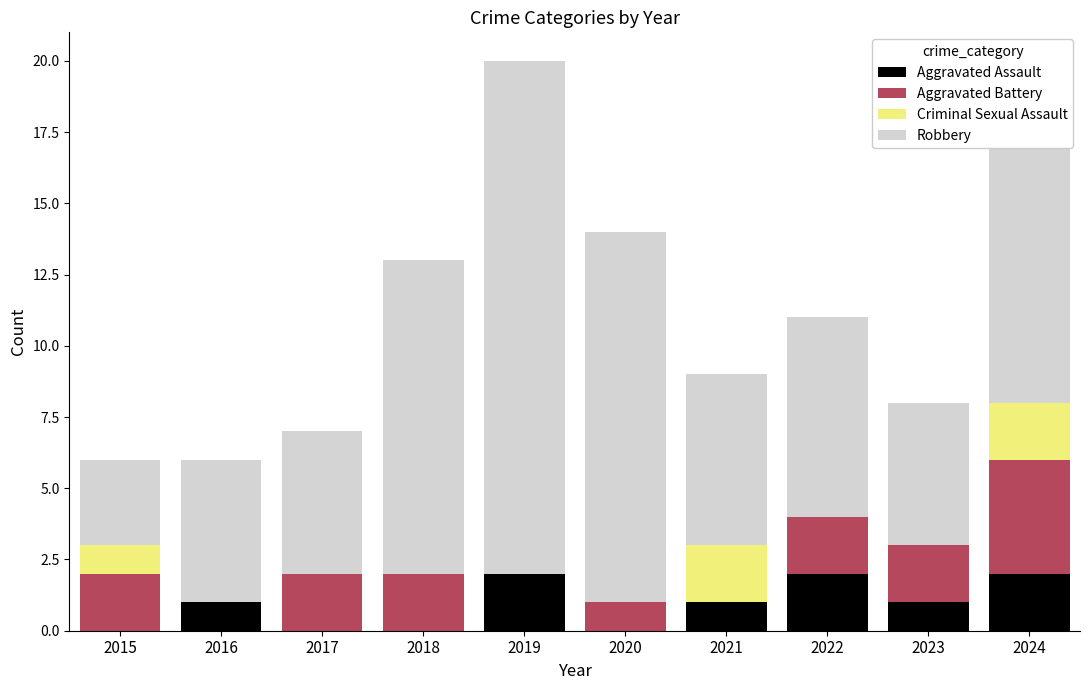

What is the total value across all series at 2021?

9